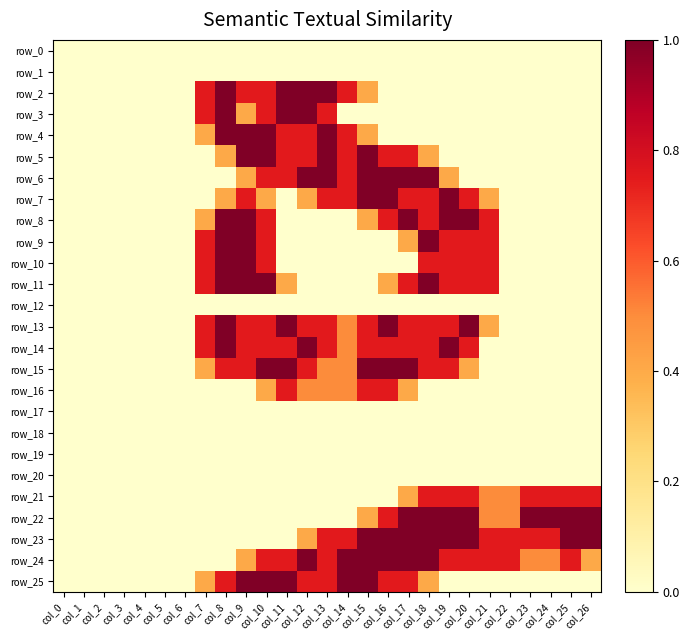

Which series changed the most between col_3 and col_19?

row_7